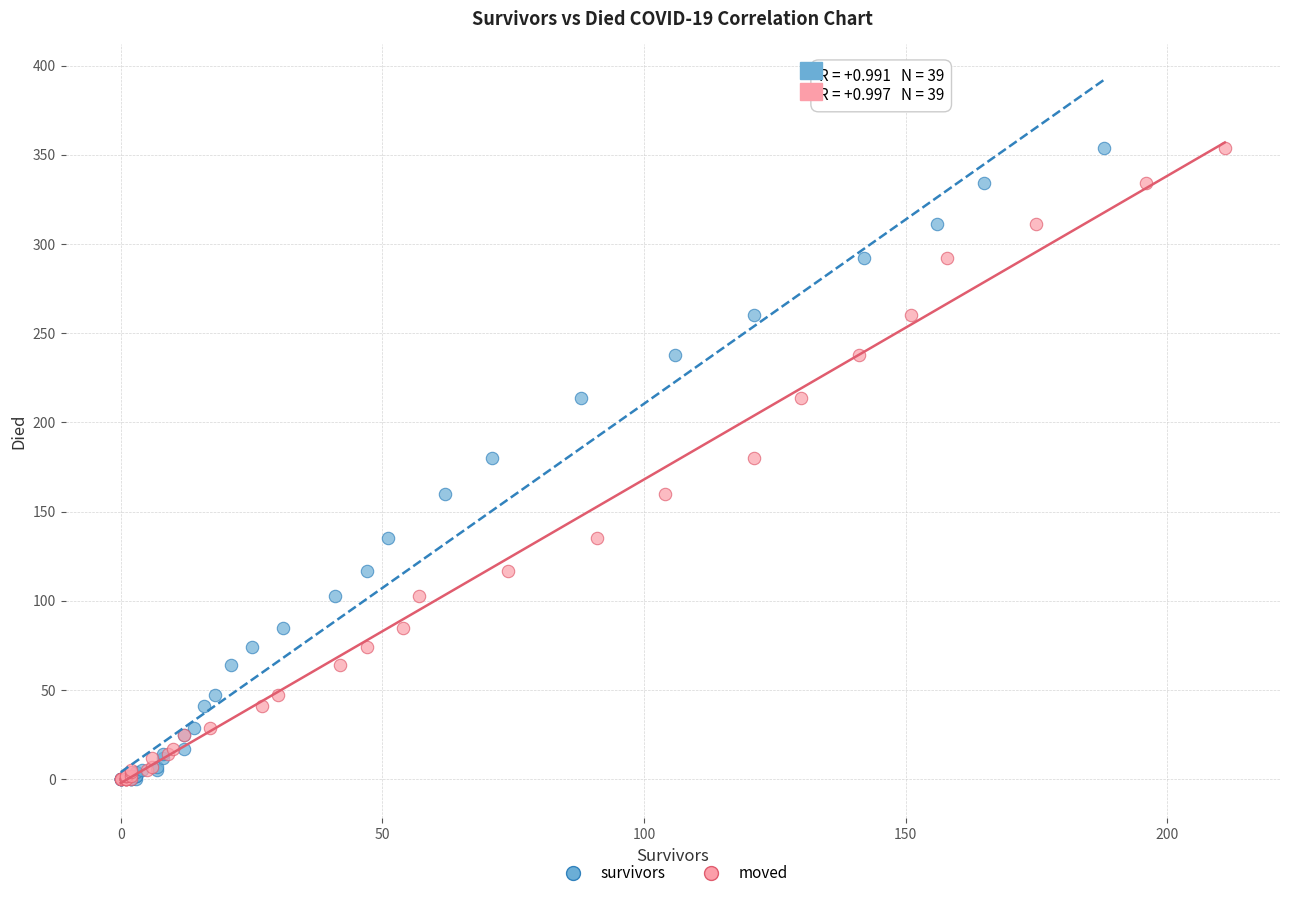

What are all the series names shown in the legend?

survivors, moved